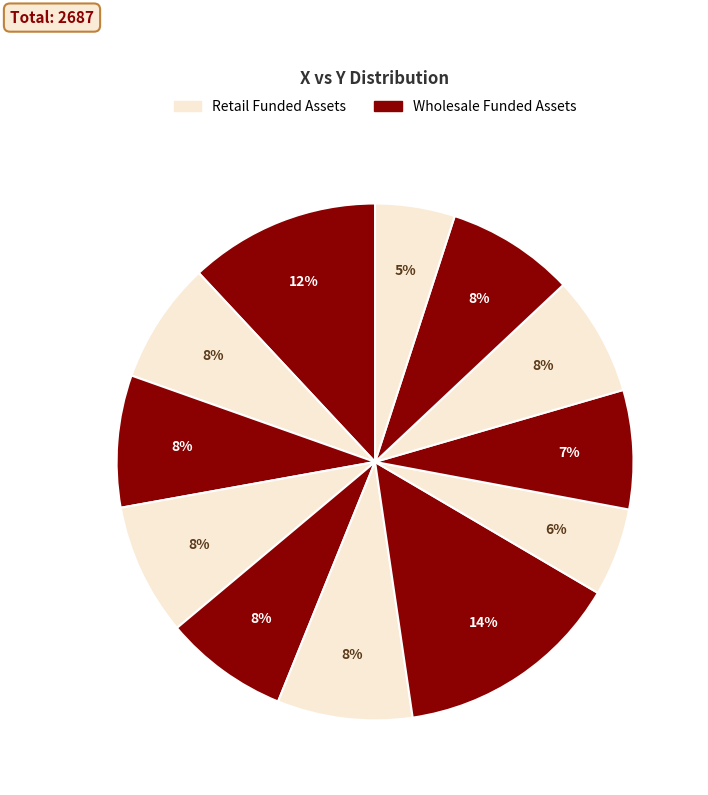

How many slices are in this pie chart?

12